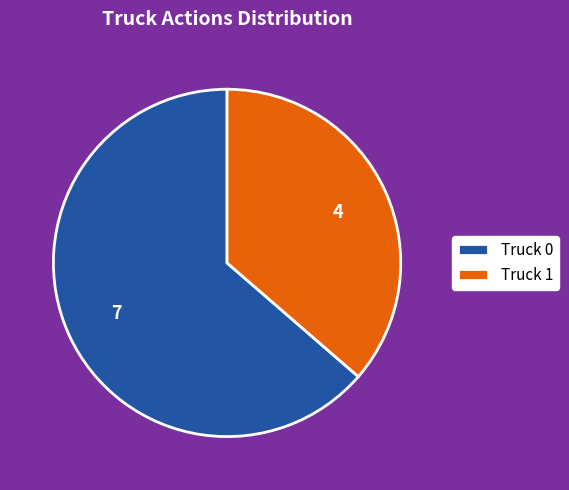

What is the smallest slice in the pie chart?

Truck 1